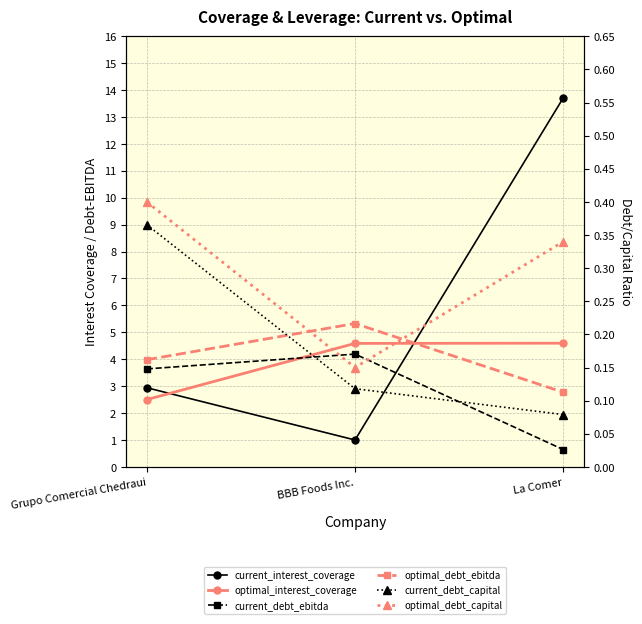

What is the label of the 1st point from the right?

La Comer